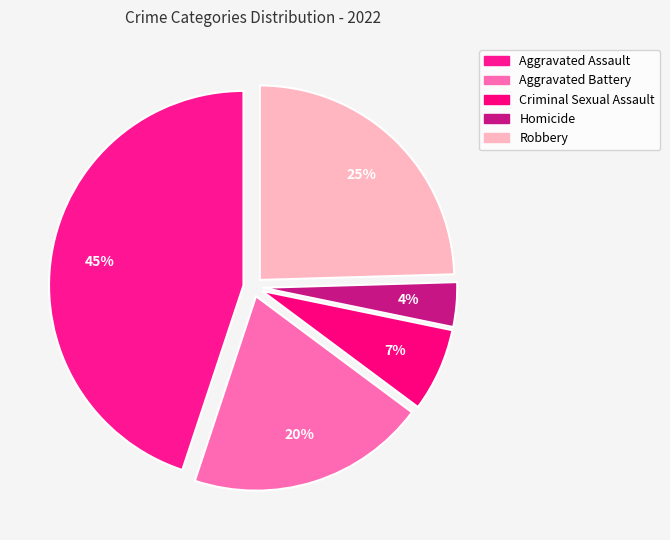

What portion of the pie excludes Criminal Sexual Assault?

93.1%